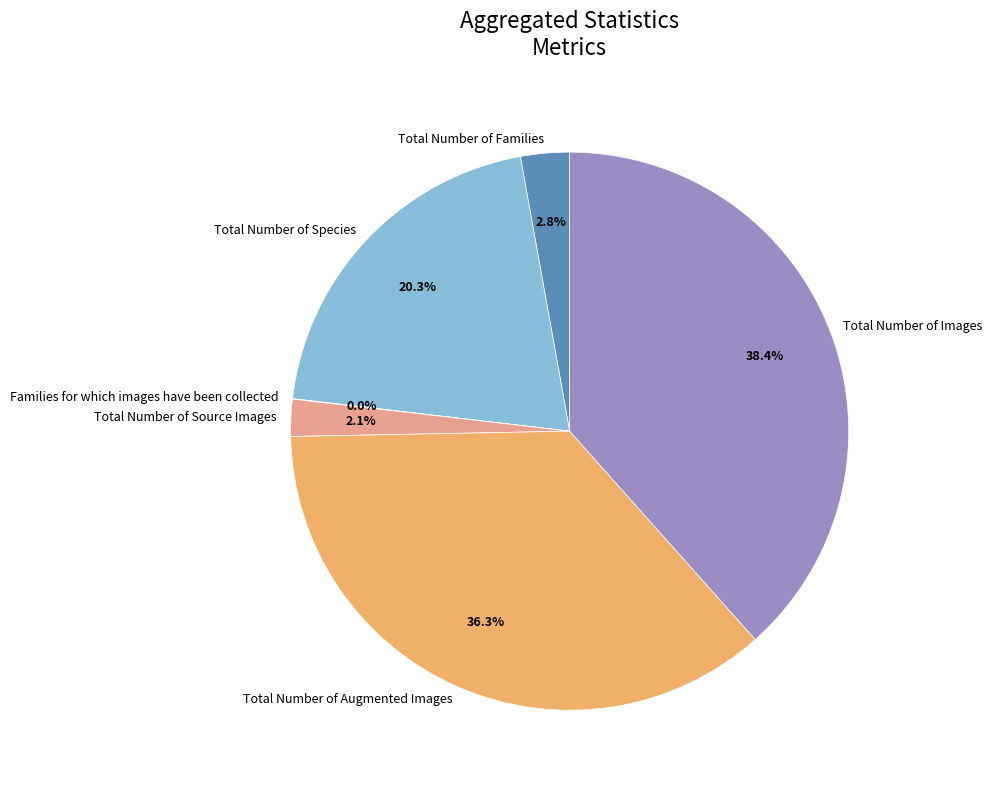

To the nearest percent, what is the difference between the Total Number of Species and Total Number of Images slice percentages?

18%